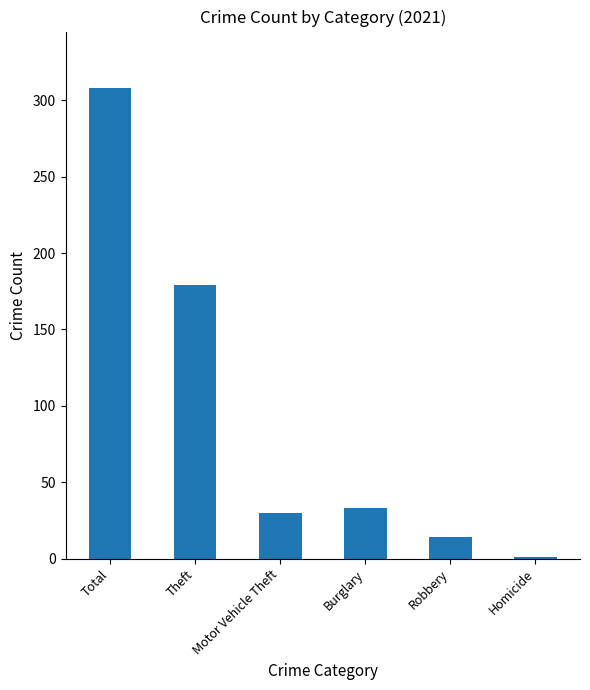

Count the number of categories in the chart.

6